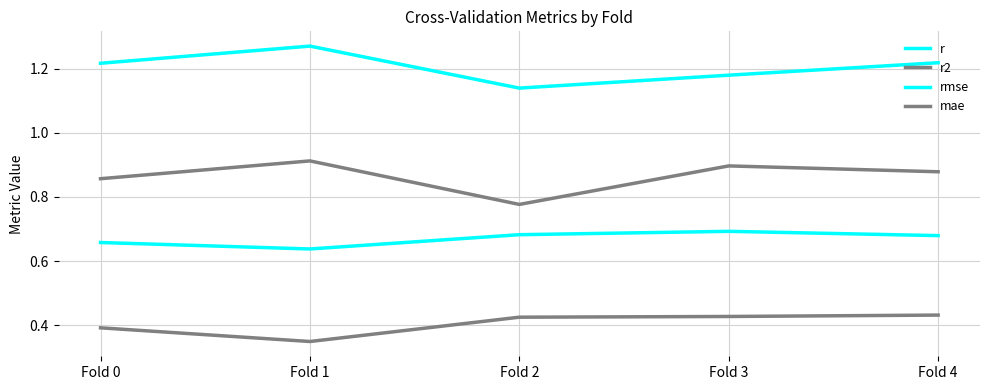

Is the value of r at Fold 4 greater than the value of rmse at Fold 2?

No